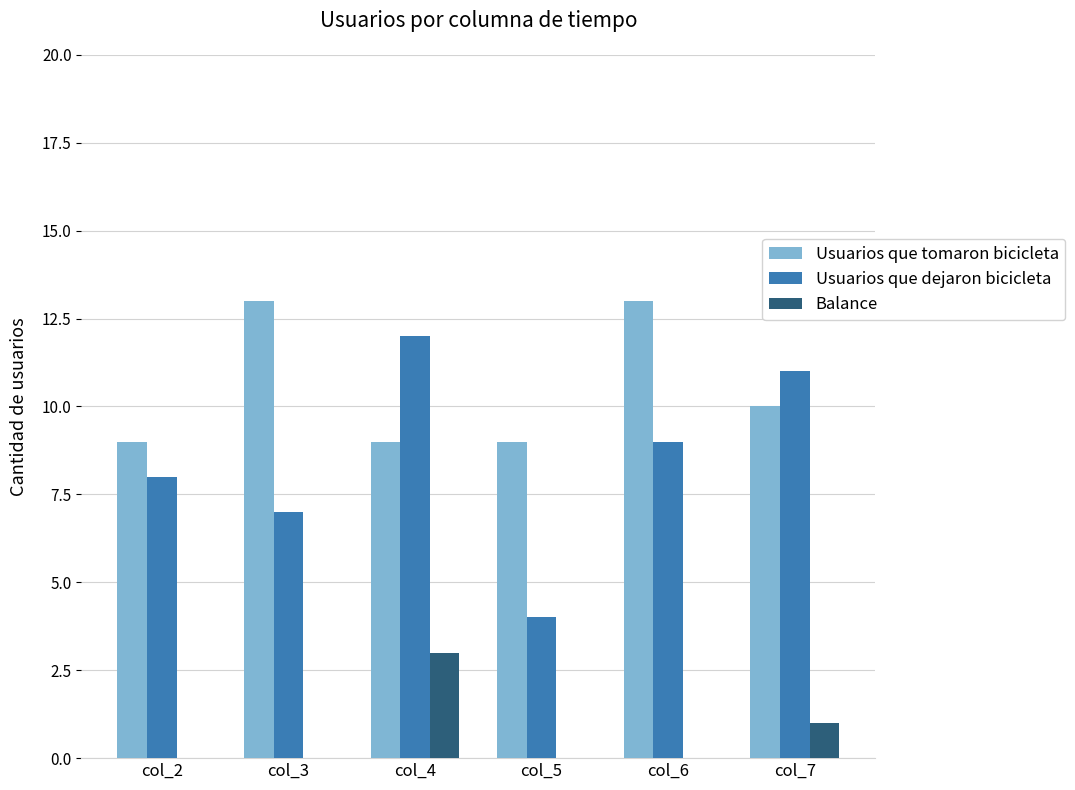

At which label does Usuarios que dejaron bicicleta reach its peak?

col_4